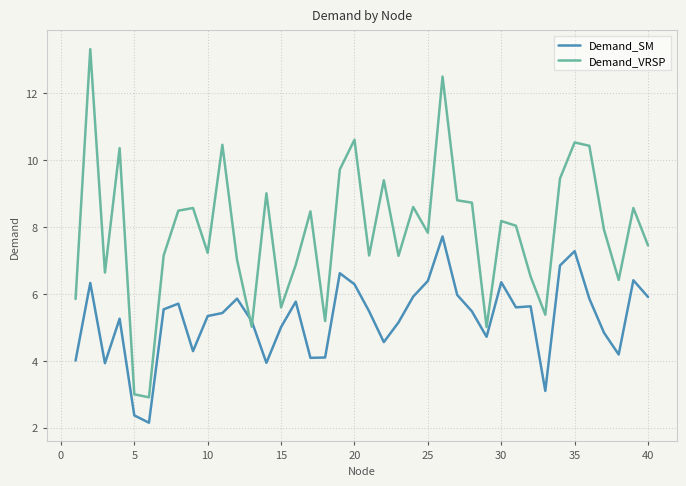

Which series ends up on top after the final intersection of Demand_SM and Demand_VRSP?

Demand_VRSP